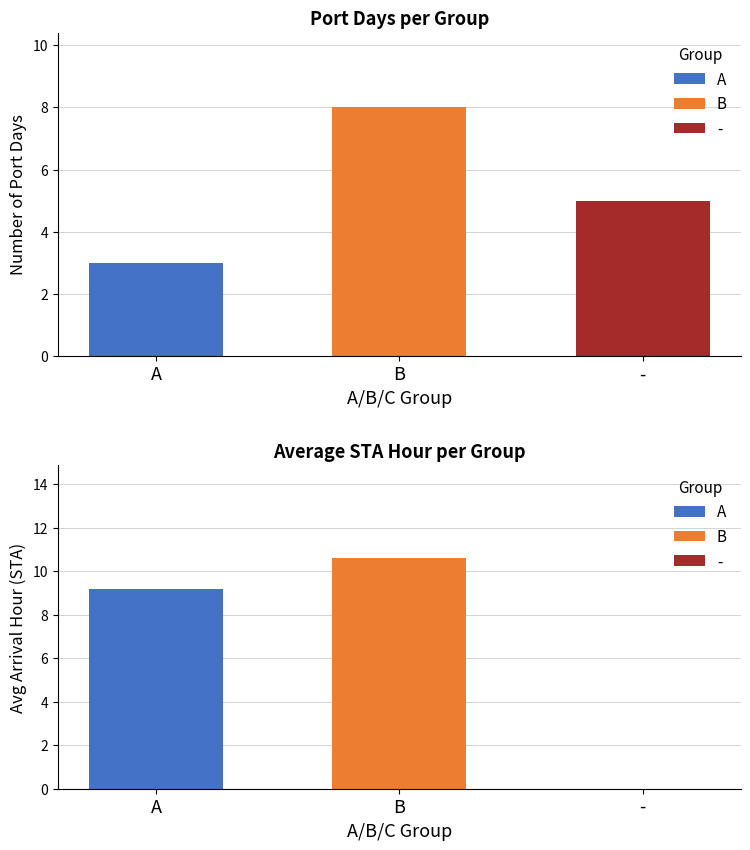

Rank the series by their maximum value, from lowest to highest.

A, -, B